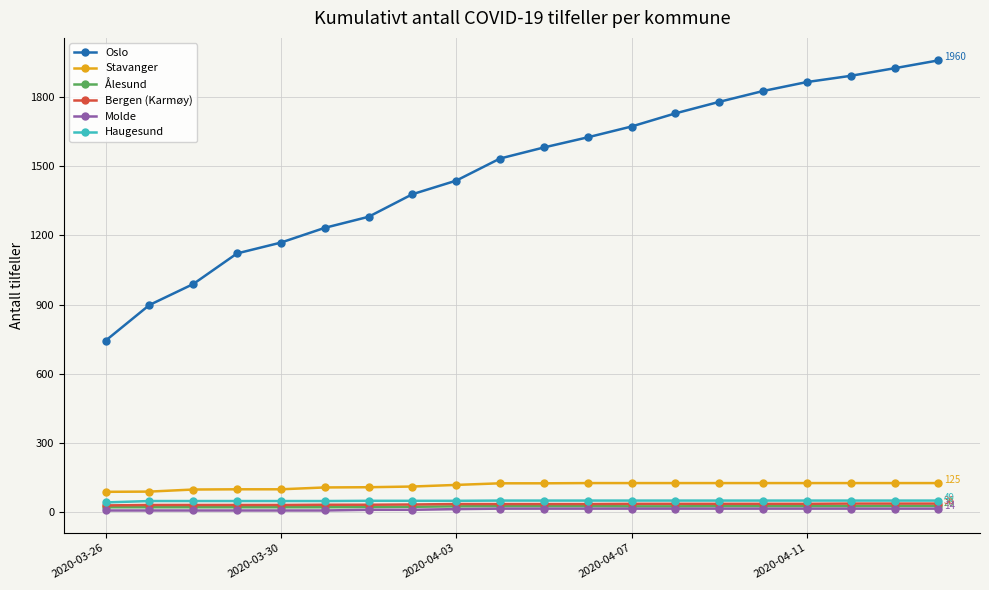

Which series has the largest range (max minus min)?

Oslo